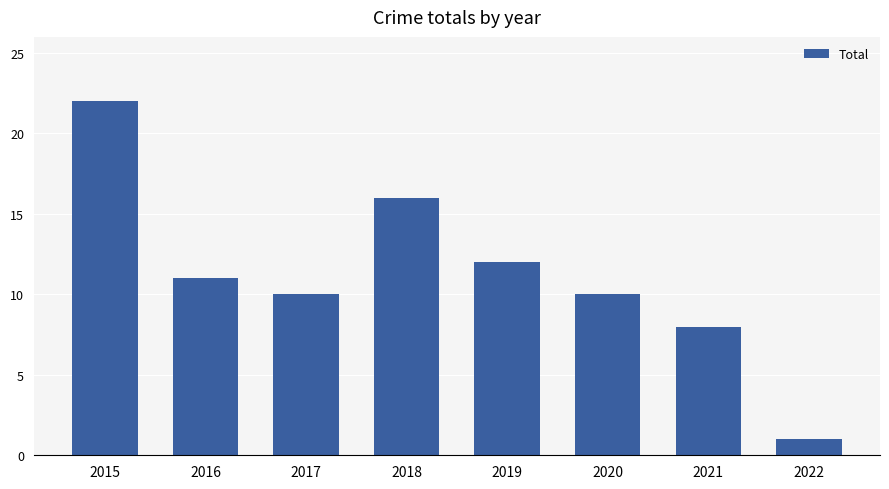

What is the ratio of the value at 2017 to the value at 2016?

0.9